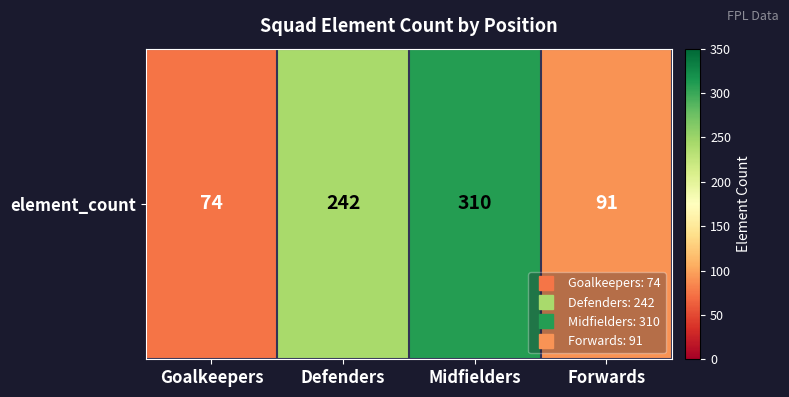

At which label is the value closest to 192?

Defenders